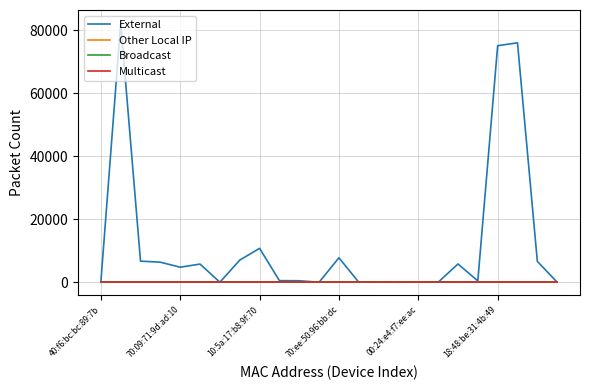

What is the label of the 15th point from the right?

9